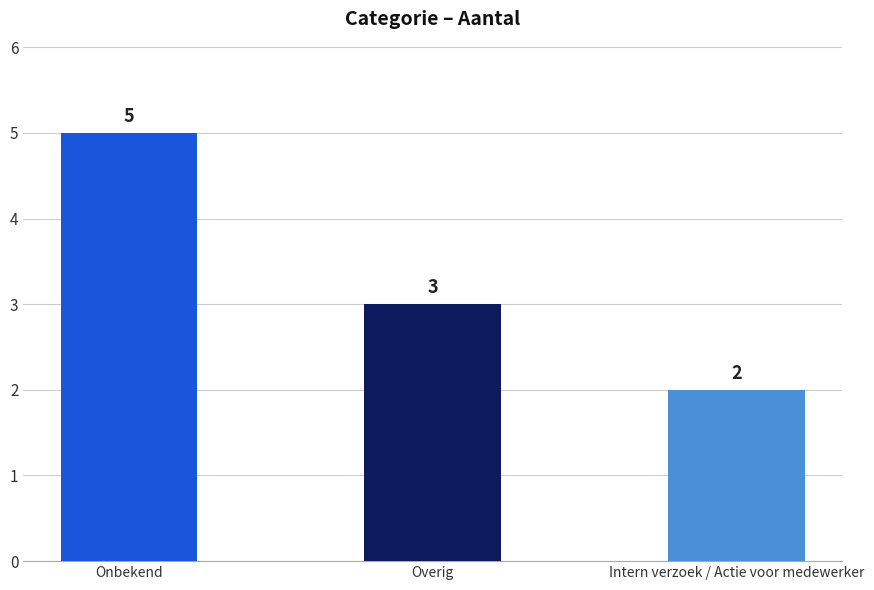

The chart shows a value of 1 at Overig. True or false?

False